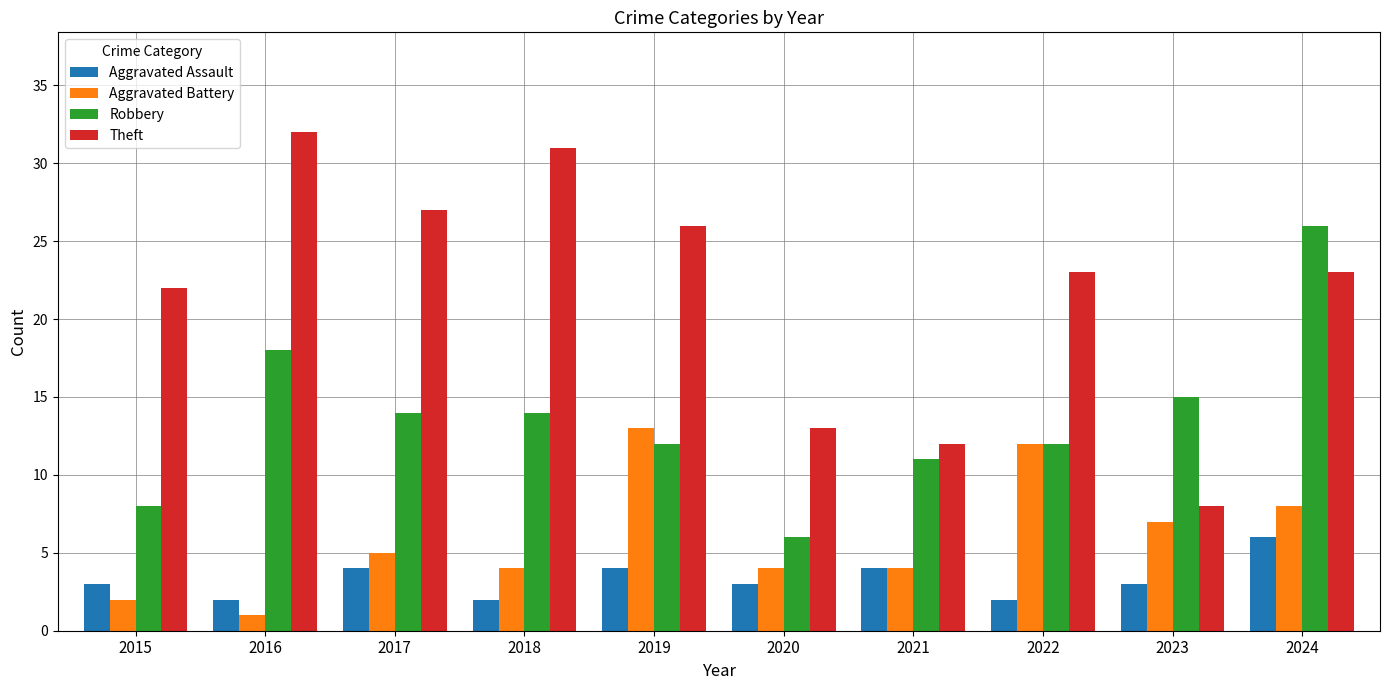

Reading left to right, list all the values displayed in this chart.

Aggravated Assault: 2015=3	2016=2	2017=4	2018=2	2019=4	2020=3	2021=4	2022=2	2023=3	2024=6
Aggravated Battery: 2015=2	2016=1	2017=5	2018=4	2019=13	2020=4	2021=4	2022=12	2023=7	2024=8
Robbery: 2015=8	2016=18	2017=14	2018=14	2019=12	2020=6	2021=11	2022=12	2023=15	2024=26
Theft: 2015=22	2016=32	2017=27	2018=31	2019=26	2020=13	2021=12	2022=23	2023=8	2024=23